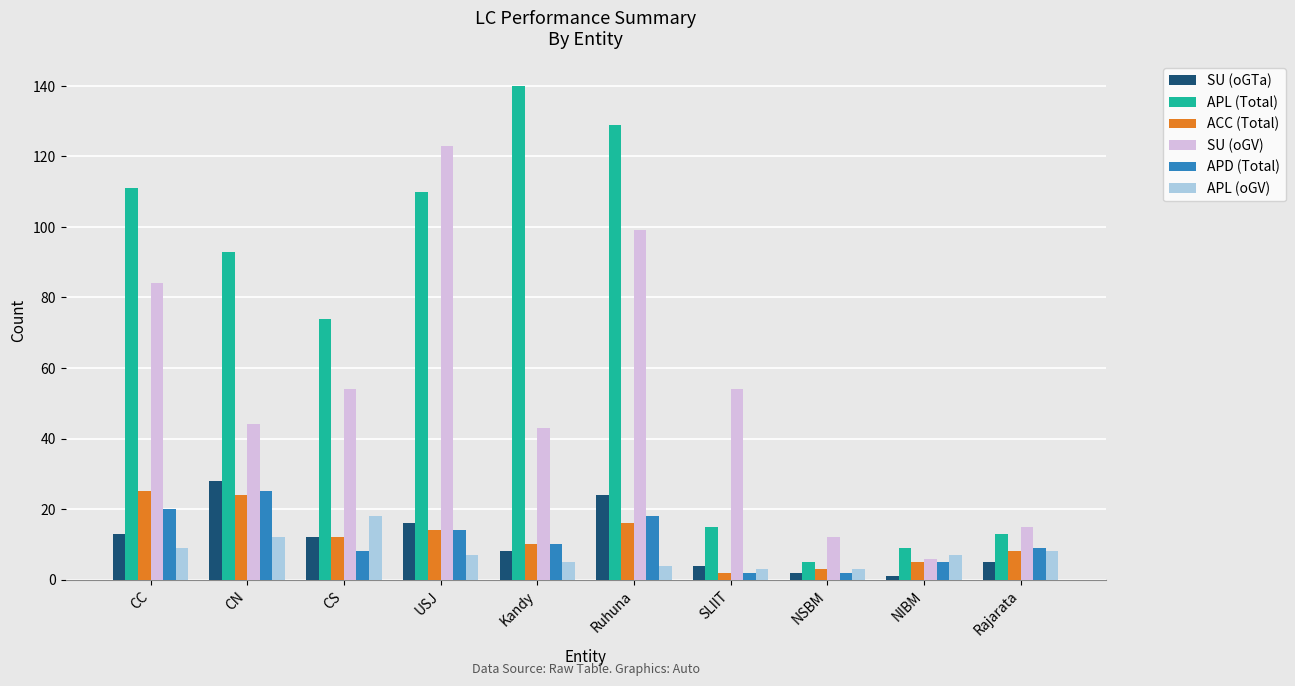

Reading right to left, transcribe all the data shown in this chart.

SU (oGTa): 5	1	2	4	24	8	16	12	28	13
APL (Total): 13	9	5	15	129	140	110	74	93	111
ACC (Total): 8	5	3	2	16	10	14	12	24	25
SU (oGV): 15	6	12	54	99	43	123	54	44	84
APD (Total): 9	5	2	2	18	10	14	8	25	20
APL (oGV): 8	7	3	3	4	5	7	18	12	9